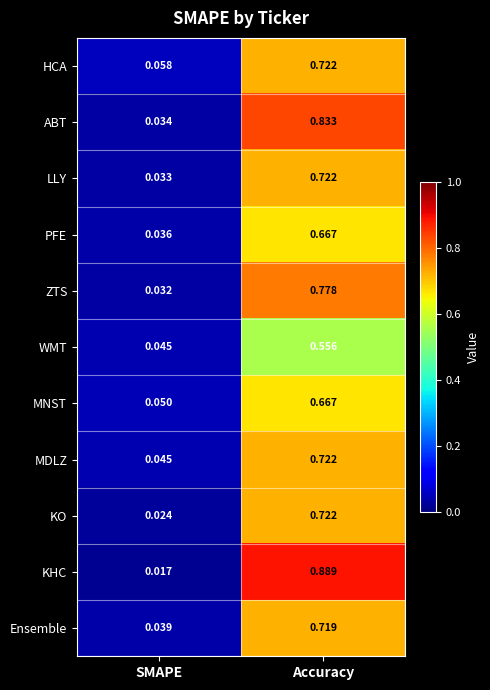

Rank the categories by WMT value from highest to lowest.

Accuracy, SMAPE